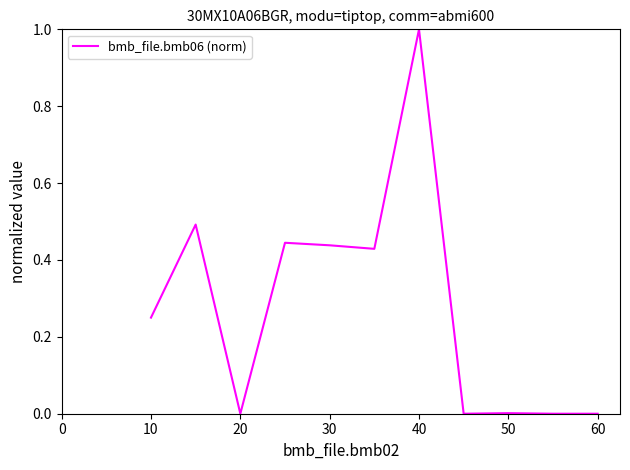

What is the difference between the maximum and minimum values?

1.0